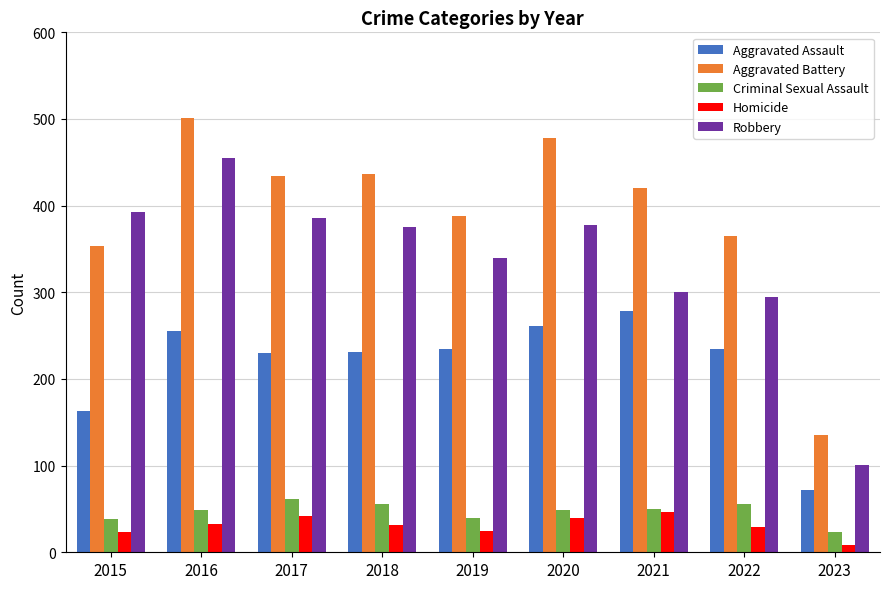

Which series has the widest spread of values?

Aggravated Battery